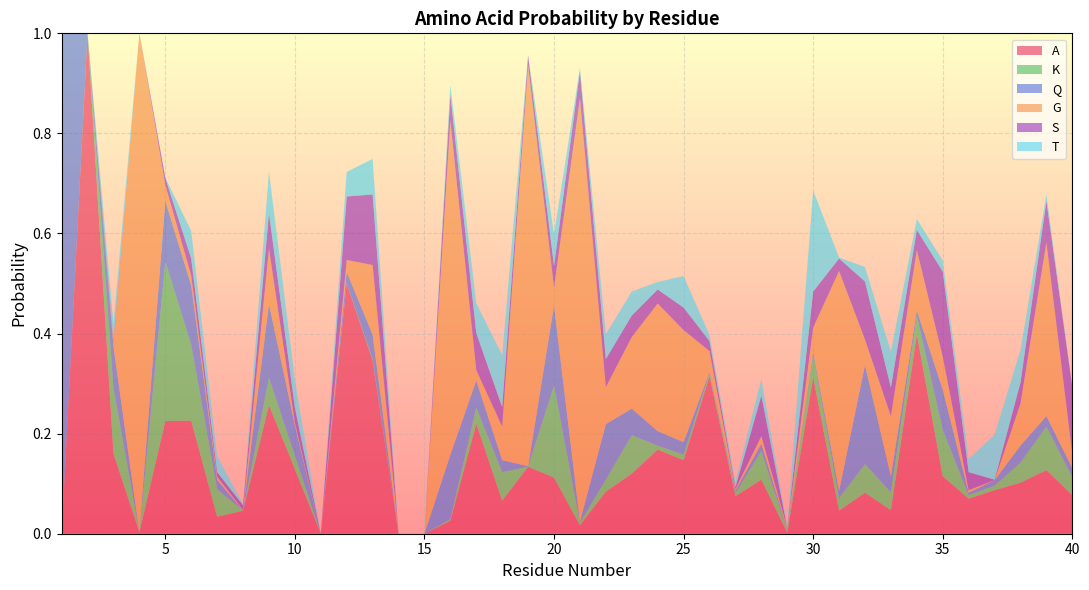

Reading left to right, transcribe all the data shown in this chart.

A: 0.0	1.0	0.2	0.0	0.2	0.2	0.0	0.0	0.3	0.1	0.0	0.5	0.3	0.0	0.0	0.0	0.2	0.1	0.1	0.1	0.0	0.1	0.1	0.2	0.1	0.3	0.1	0.1	0.0	0.3	0.0	0.1	0.0	0.4	0.1	0.1	0.1	0.1	0.1	0.1
K: 0.0	0.0	0.1	0.0	0.3	0.2	0.1	0.0	0.1	0.0	0.0	0.0	0.0	0.0	0.0	0.0	0.0	0.1	0.0	0.2	0.0	0.0	0.1	0.0	0.0	0.0	0.0	0.1	0.0	0.0	0.0	0.1	0.0	0.0	0.1	0.0	0.0	0.0	0.1	0.0
Q: 1.0	0.0	0.1	0.0	0.1	0.1	0.0	0.0	0.1	0.1	0.0	0.0	0.0	0.0	0.0	0.1	0.1	0.0	0.0	0.2	0.0	0.1	0.1	0.0	0.0	0.0	0.0	0.0	0.0	0.0	0.0	0.2	0.0	0.0	0.1	0.0	0.0	0.0	0.0	0.0
G: 0.0	0.0	0.0	1.0	0.0	0.0	0.0	0.0	0.1	0.0	0.0	0.0	0.1	0.0	0.0	0.7	0.0	0.1	0.8	0.0	0.8	0.1	0.1	0.3	0.2	0.0	0.0	0.0	0.0	0.0	0.4	0.1	0.1	0.1	0.1	0.0	0.0	0.1	0.3	0.0
S: 0.0	0.0	0.0	0.0	0.0	0.0	0.0	0.0	0.1	0.0	0.0	0.1	0.1	0.0	0.0	0.1	0.1	0.0	0.0	0.0	0.1	0.1	0.0	0.0	0.0	0.0	0.0	0.1	0.0	0.1	0.0	0.1	0.1	0.0	0.2	0.0	0.0	0.0	0.1	0.1
T: 0.0	0.0	0.0	0.0	0.0	0.1	0.0	0.0	0.1	0.1	0.0	0.0	0.1	0.0	0.0	0.0	0.1	0.1	0.0	0.1	0.0	0.1	0.0	0.0	0.1	0.0	0.0	0.0	0.0	0.2	0.0	0.0	0.1	0.0	0.0	0.0	0.1	0.1	0.0	0.0